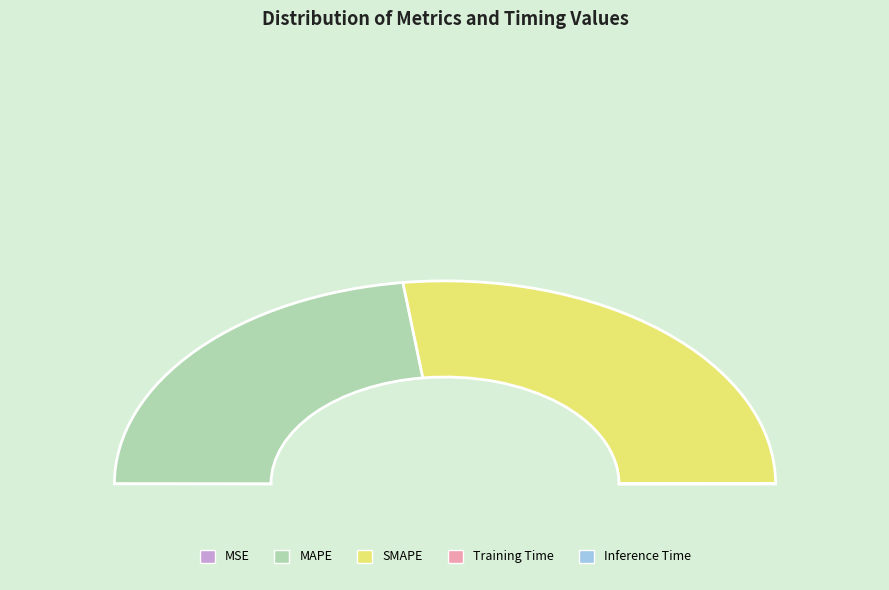

Is it true that MSE is 0% of the pie?

True